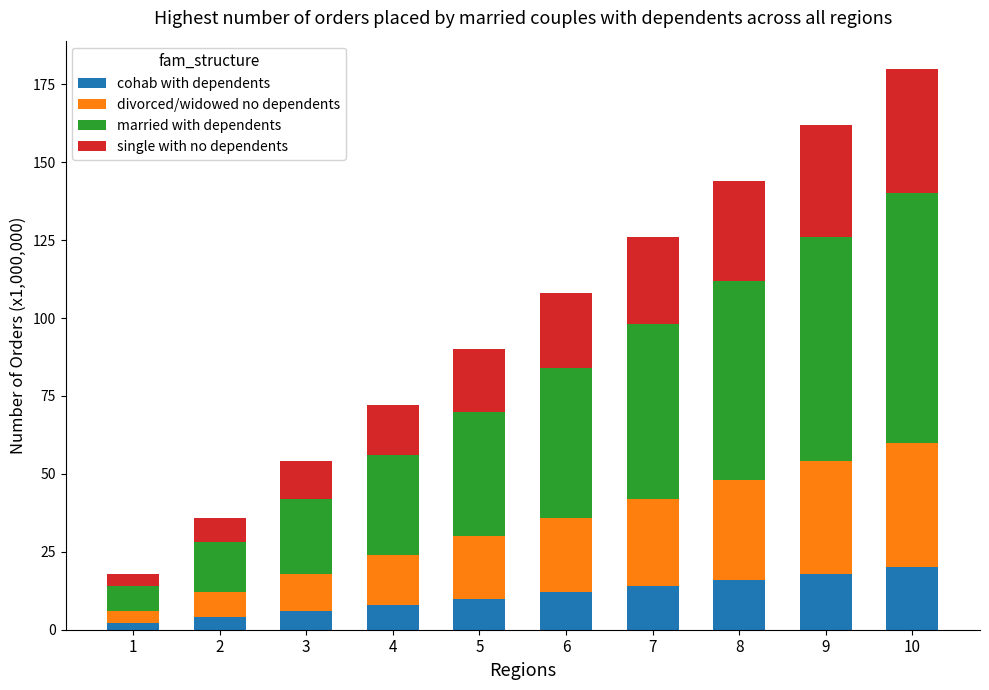

At which category is the sum across all series the highest?

10